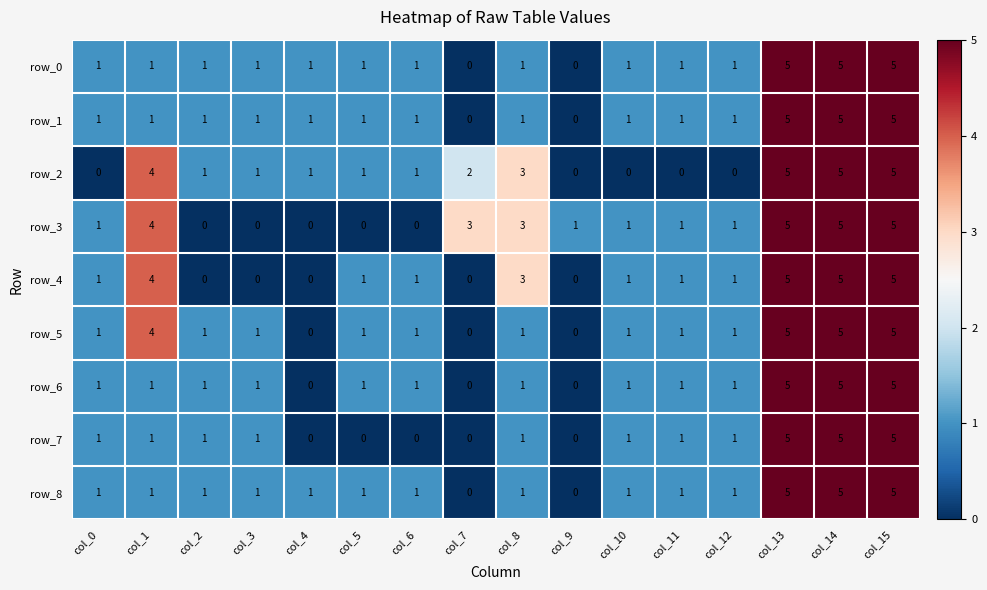

What is the sum of the row_7 values at col_6 and col_3?

1